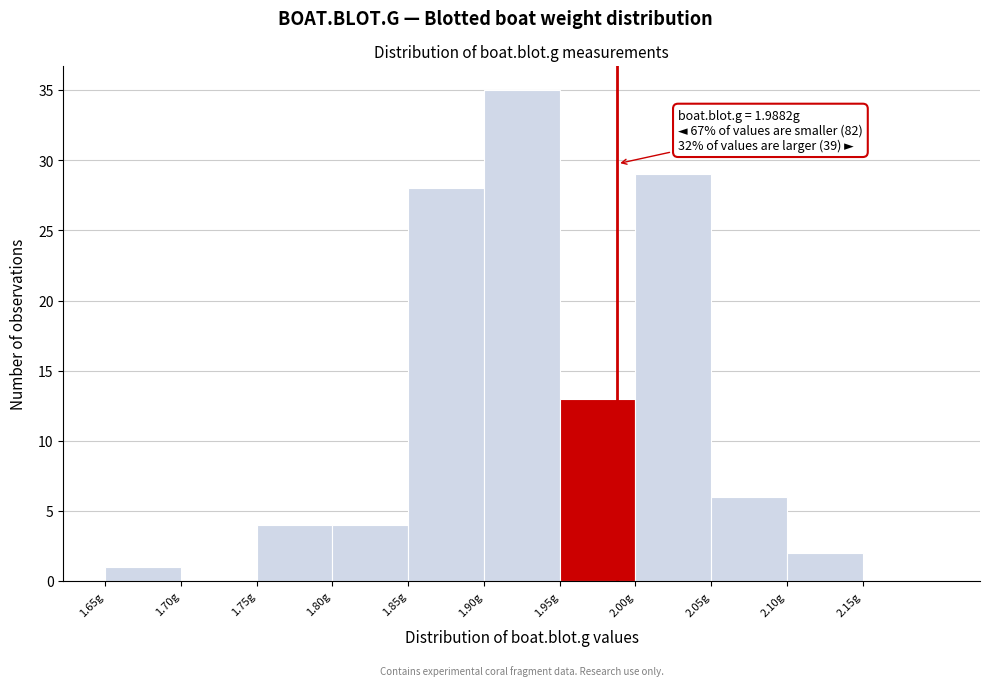

Over which range of the x-axis is the bar tallest?

1.90 to 1.95